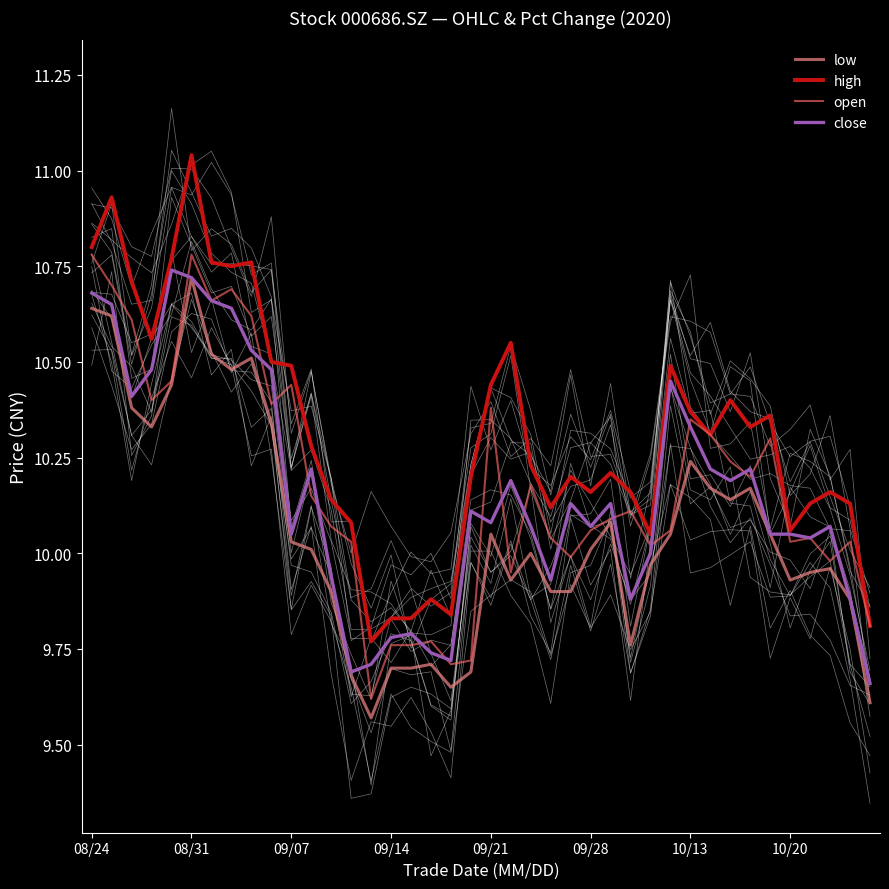

What is the label of the 1st point from the left?

08/24